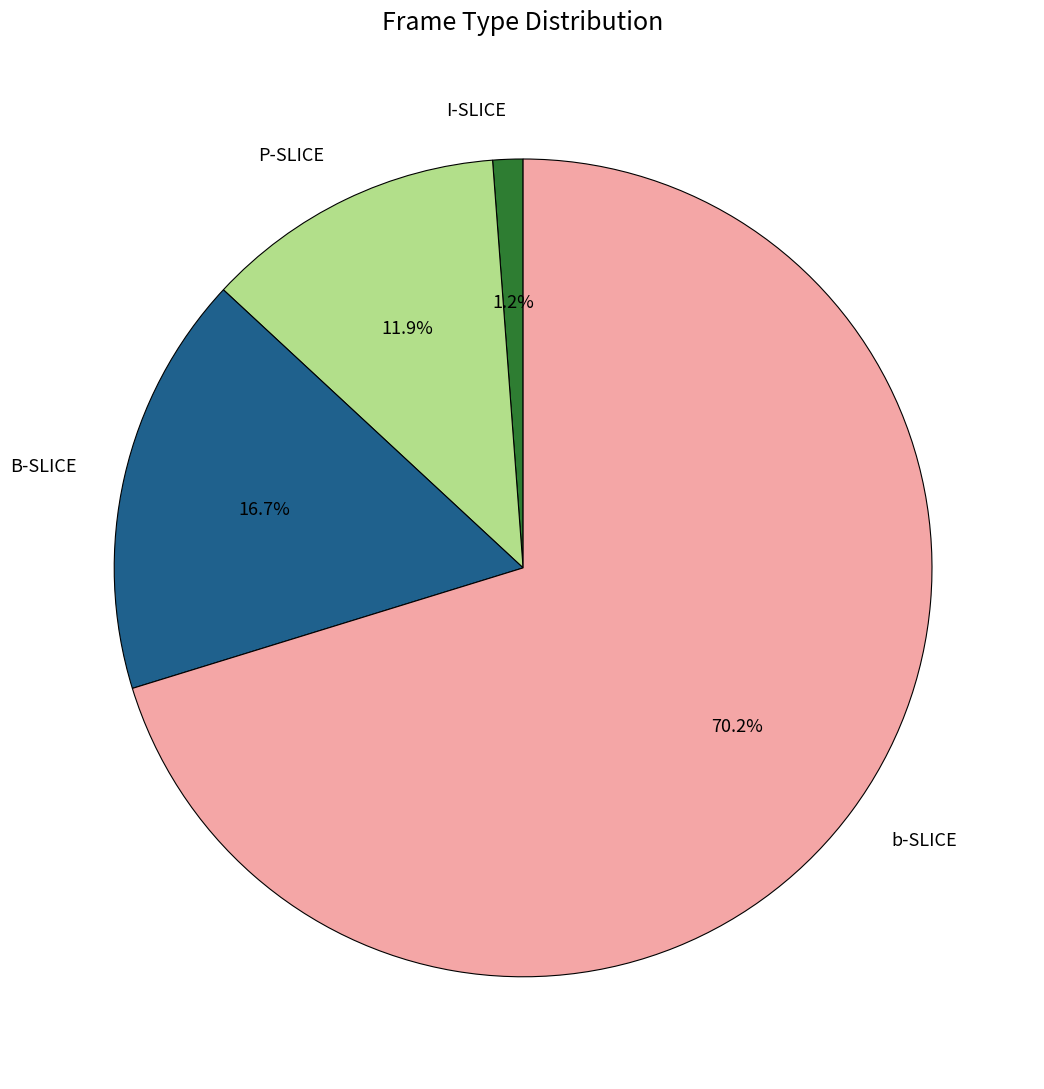

To the nearest percent, what is the combined percentage of P-SLICE and I-SLICE?

13%